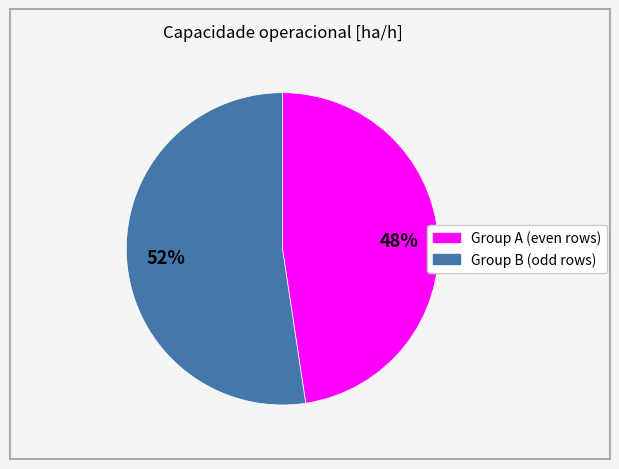

To the nearest percent, what is the average slice percentage?

50%